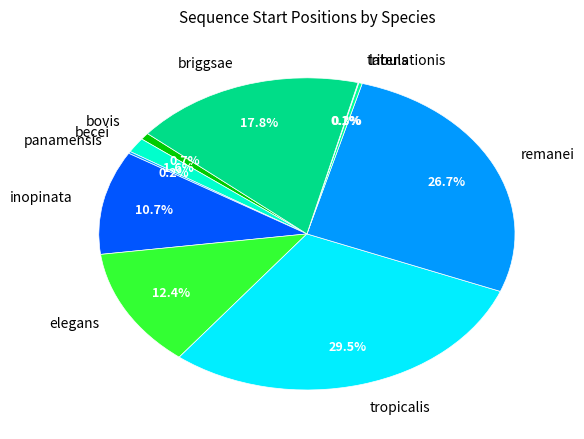

What percentage is NOT represented by remanei?

73.3%